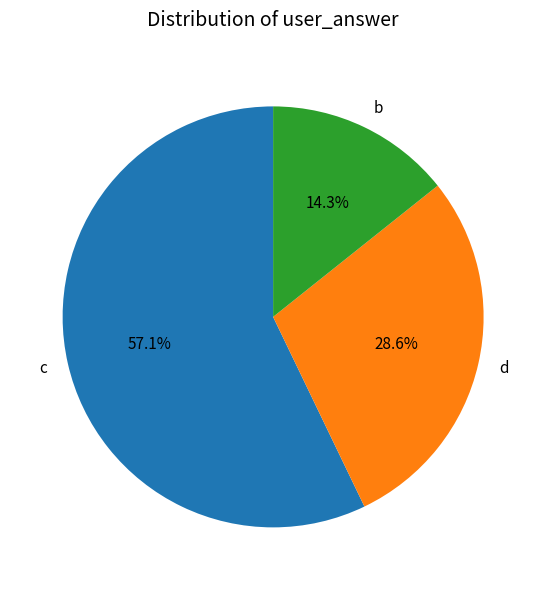

Is it true that d is 19% of the pie?

False